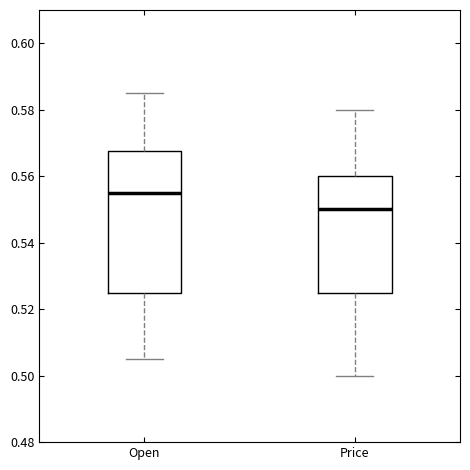

Which box's median line is the lowest?

Price